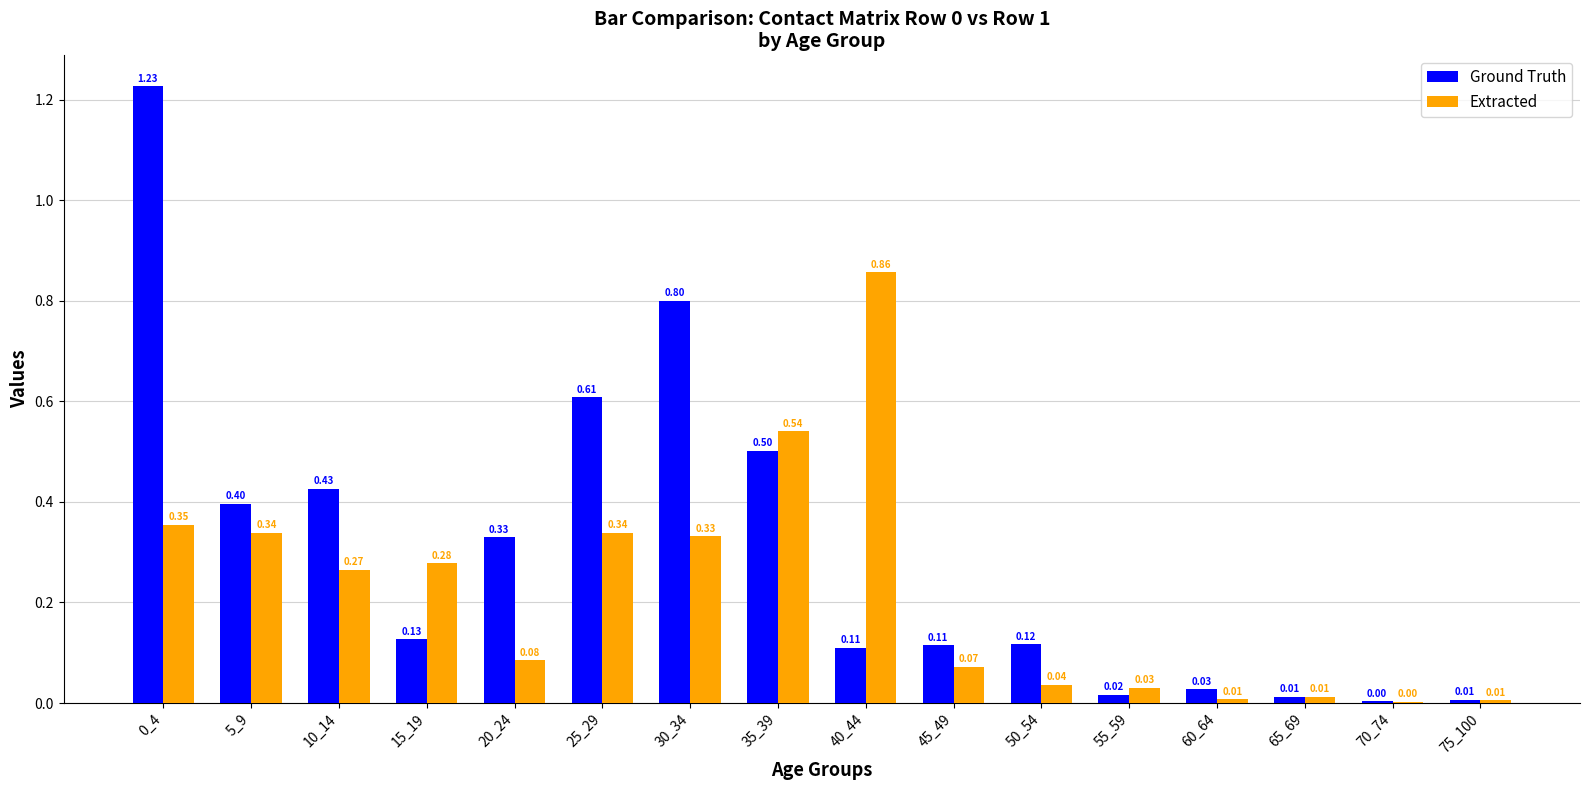

How many distinct data groups are displayed?

2